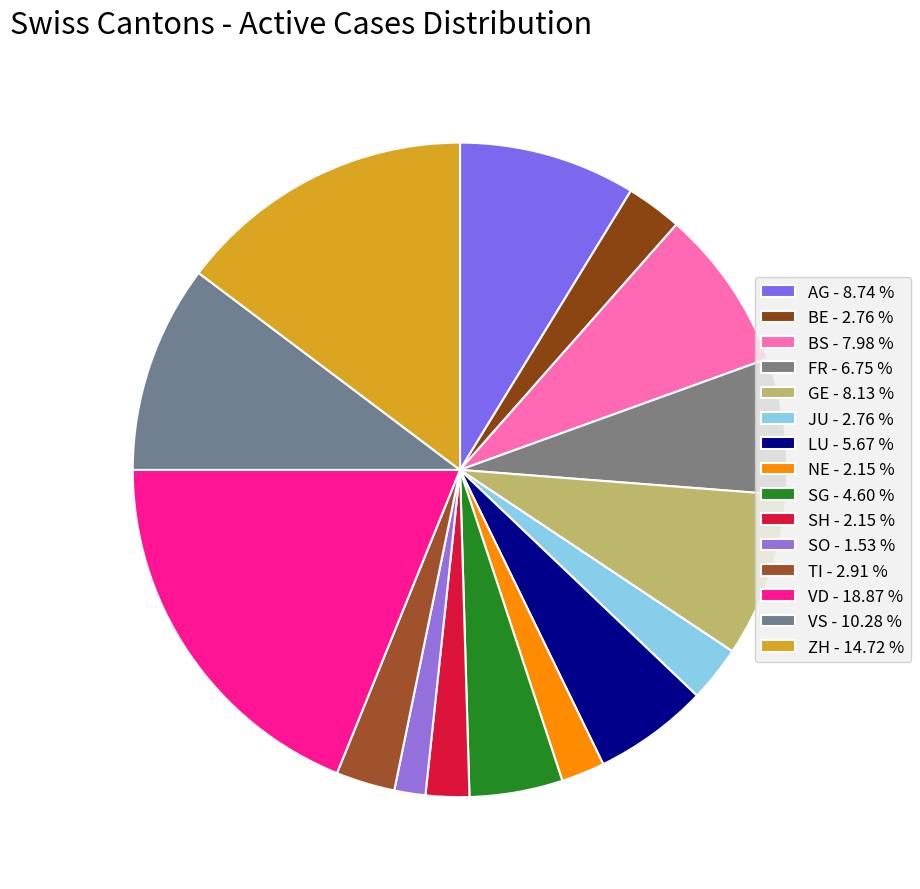

To the nearest percent, what percentage of the pie is SO?

2%